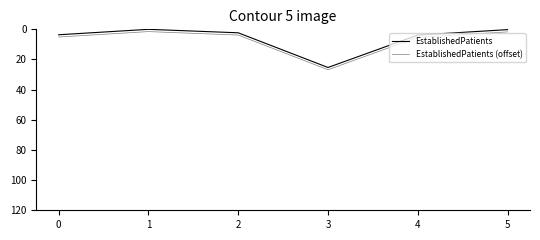

The EstablishedPatients (offset) series shows 1.5 at 1. True or false?

True